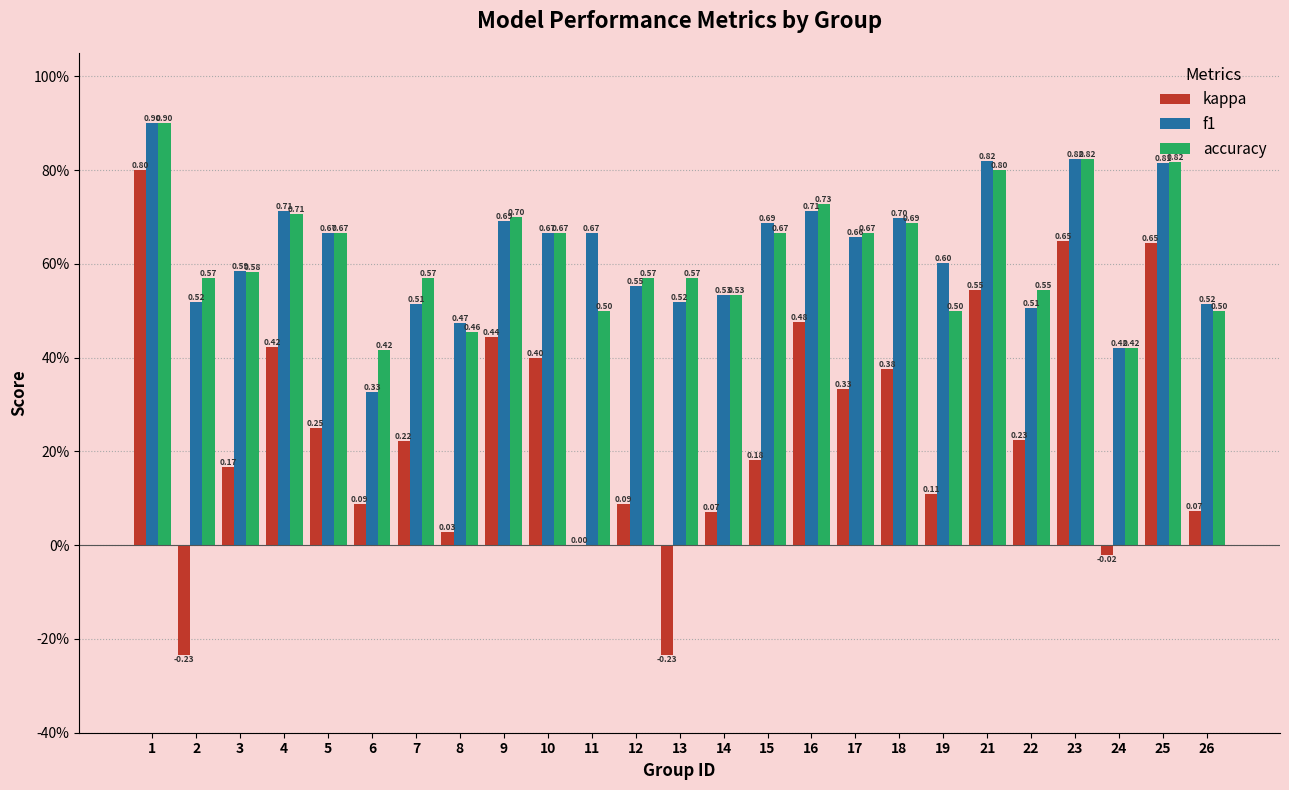

Is it true that kappa equals -0.0 at 24?

False